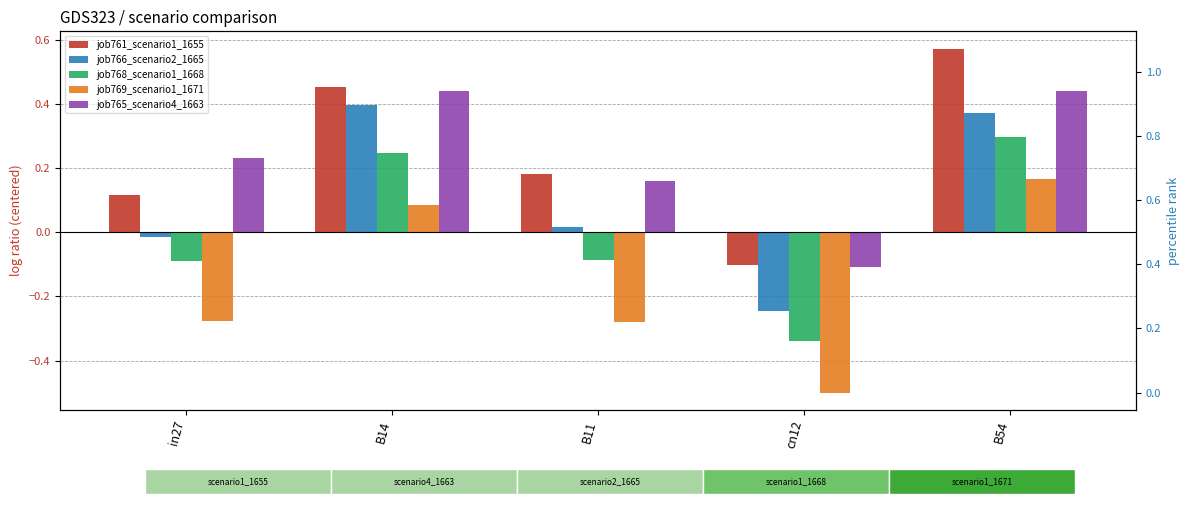

At how many categories does at least one series exceed 0?

4